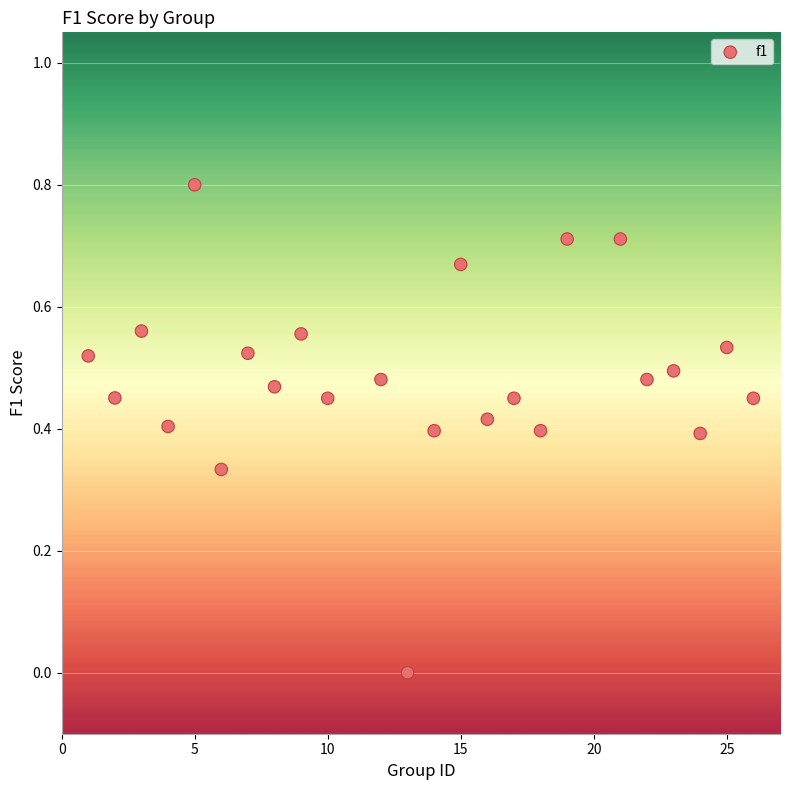

What is the range of Y values (max minus min)?

0.8